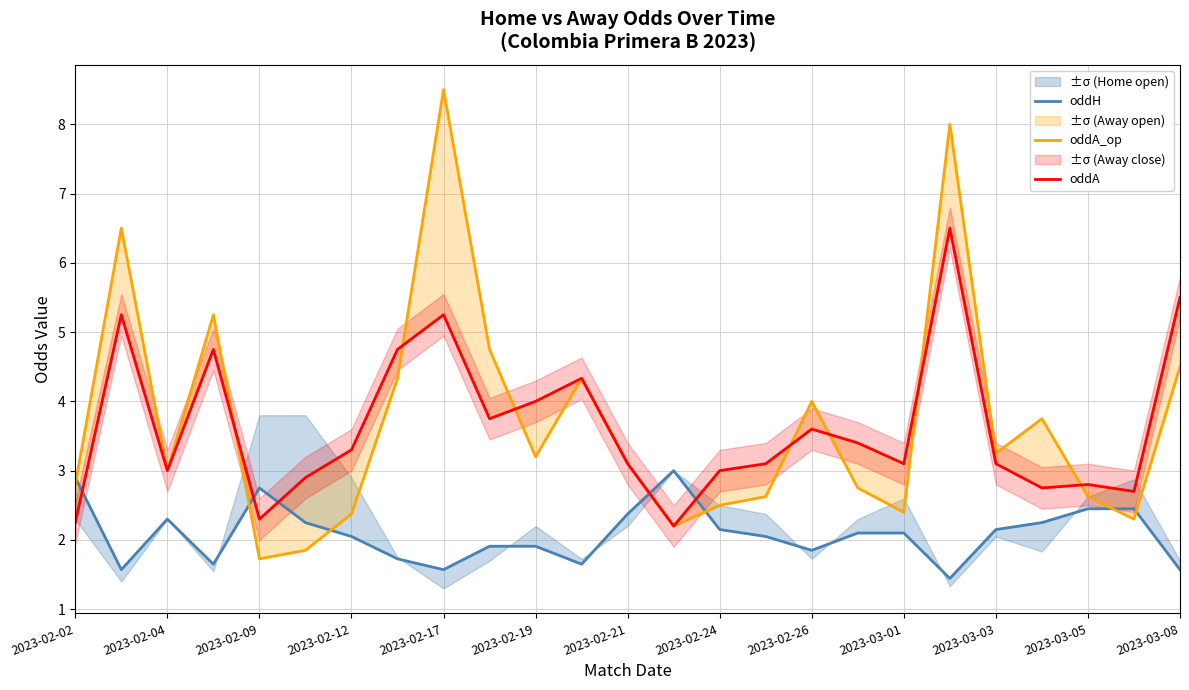

Between which two adjacent categories do oddA and oddH first intersect?

2023-02-02 and 2023-02-04